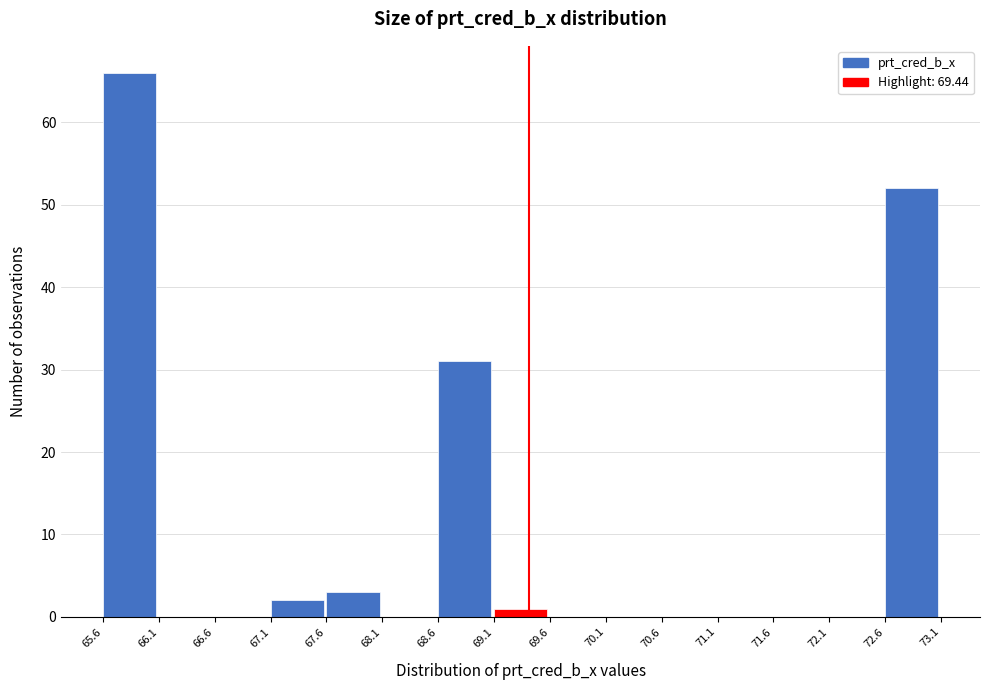

Reading left to right, transcribe this chart: for each bar, give the range it covers on the x-axis and its height. The values are not printed on the chart, so give them approximately, as read against the axis.

65.6 to 66.1: 66
66.1 to 66.6: 0
66.6 to 67.1: 0
67.1 to 67.6: 2
67.6 to 68.1: 3
68.1 to 68.6: 0
68.6 to 69.1: 31
69.1 to 69.6: 1
69.6 to 70.1: 0
70.1 to 70.6: 0
70.6 to 71.1: 0
71.1 to 71.6: 0
71.6 to 72.1: 0
72.1 to 72.6: 0
72.6 to 73.1: 52